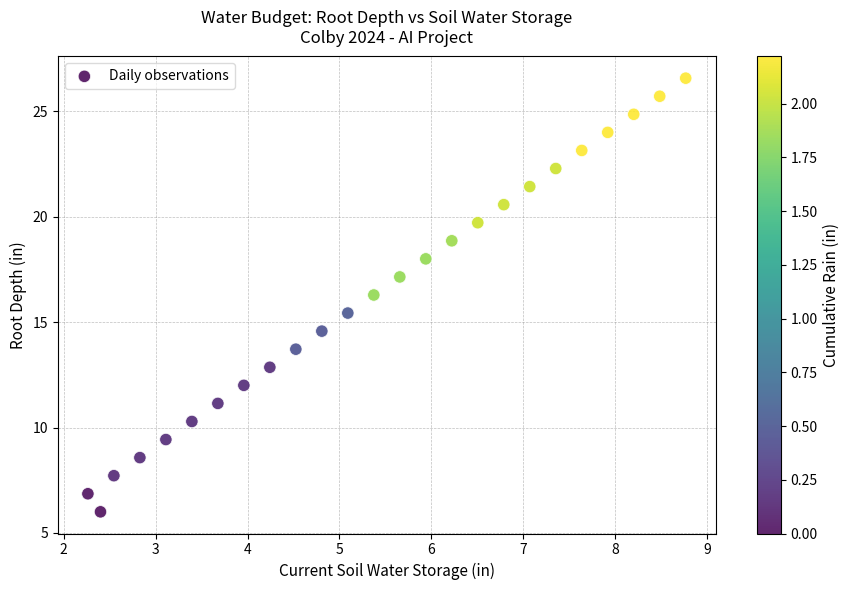

What is the range of Y values (max minus min)?

20.6